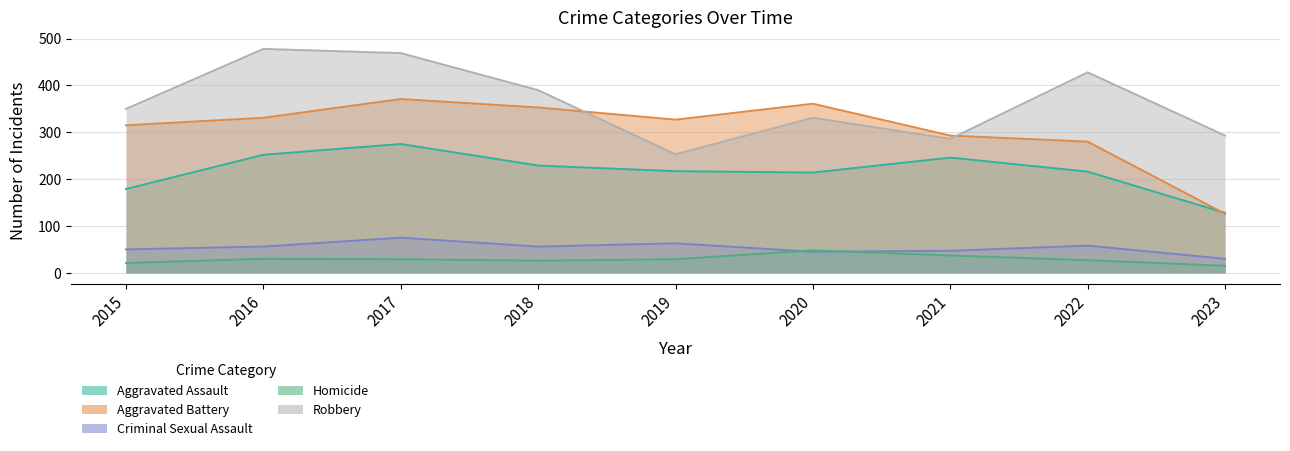

What is the sum of all Homicide values?

262